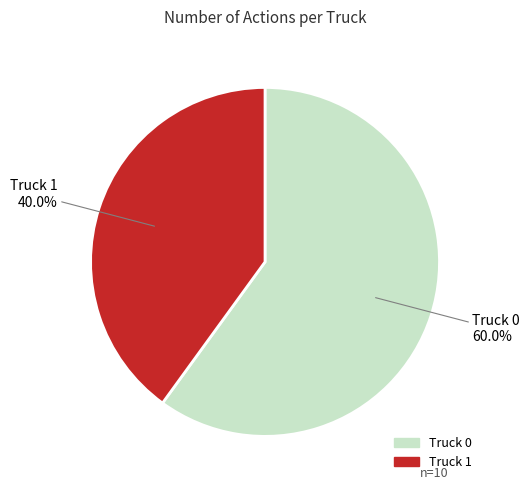

Which category accounts for the majority?

Truck 0